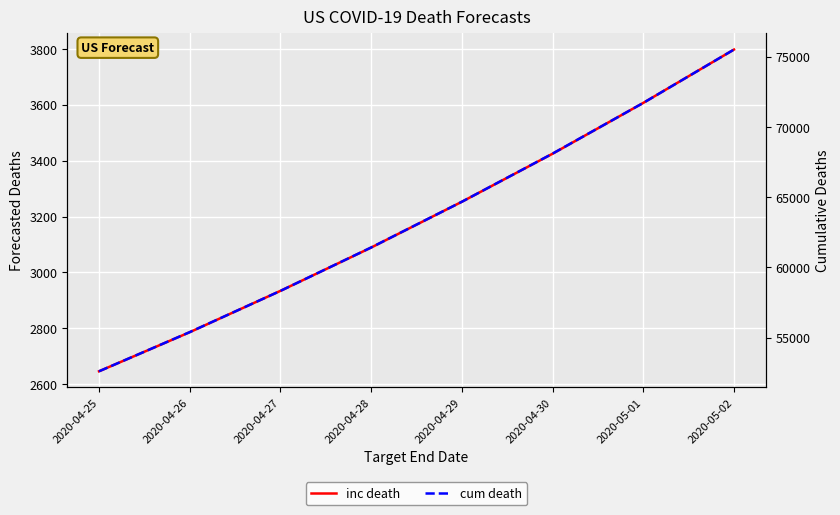

True or false: cum death and inc death intersect in this chart.

False